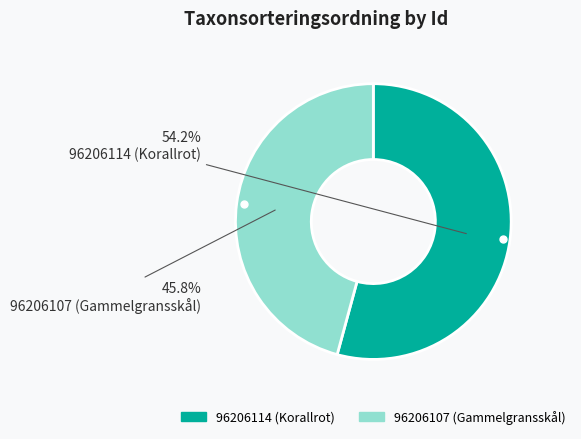

To the nearest percent, what is the difference between the 96206114 (Korallrot) and 96206107 (Gammelgransskål) slice percentages?

8%